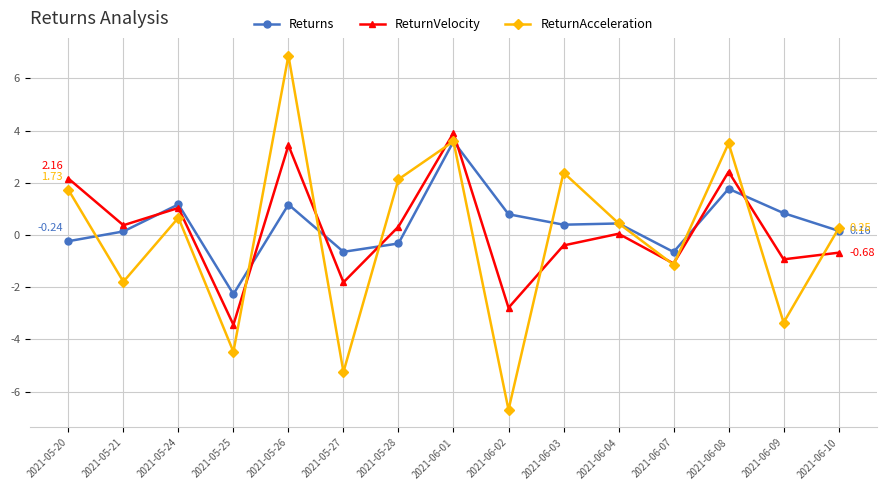

At which category does ReturnVelocity reach its first local peak?

2021-05-24